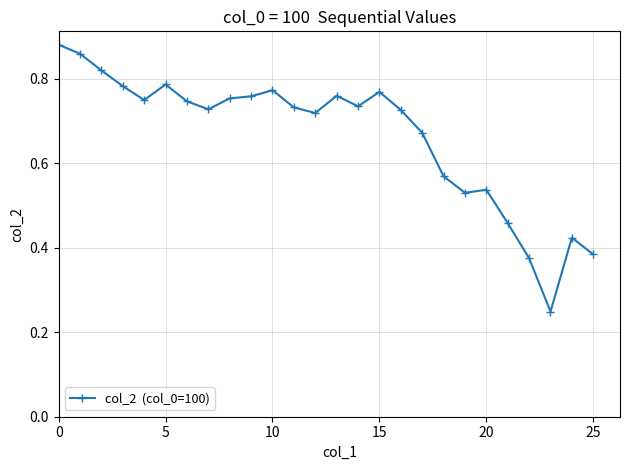

What is the sum of all values?

17.3